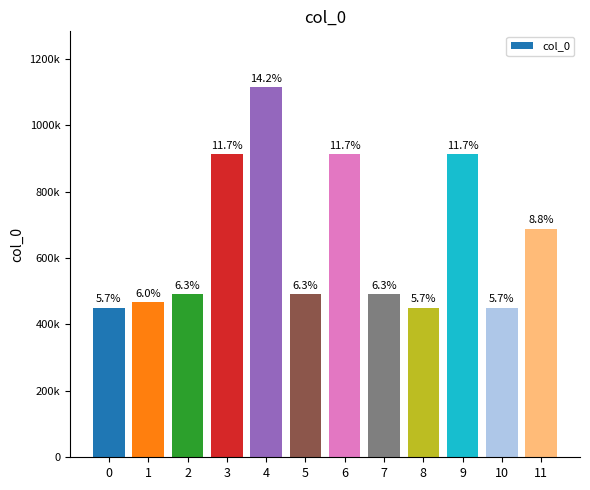

Between 9 and 0, which is larger?

9